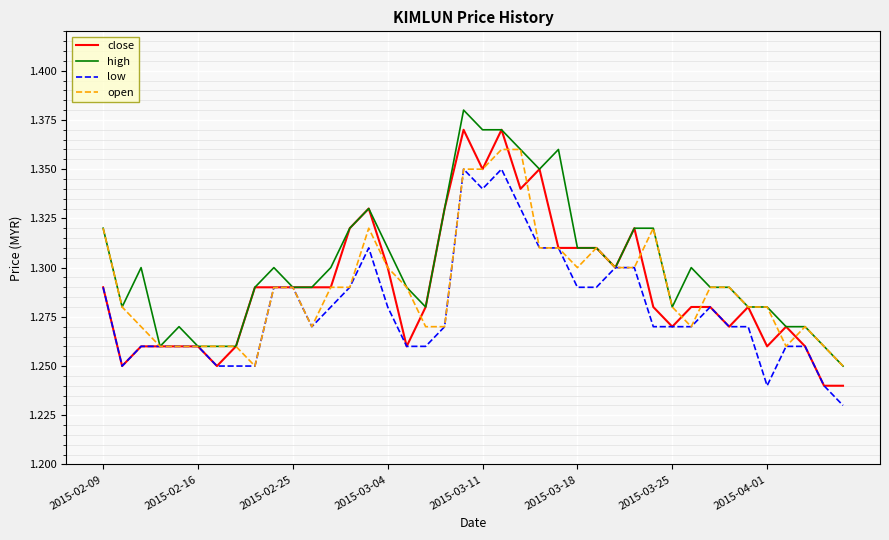

Which series has the largest total across all categories?

high